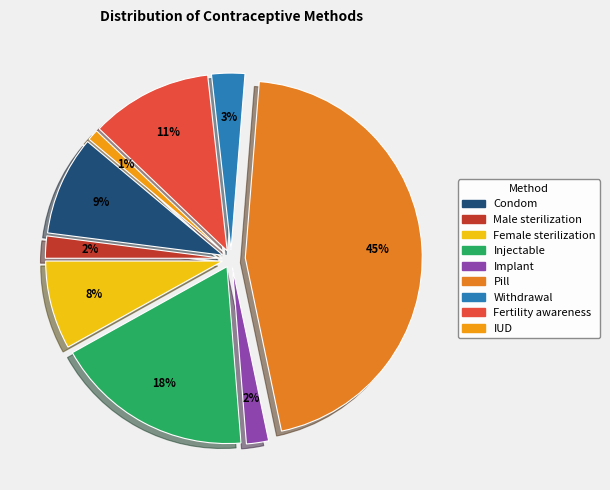

Which slice is the smallest?

IUD